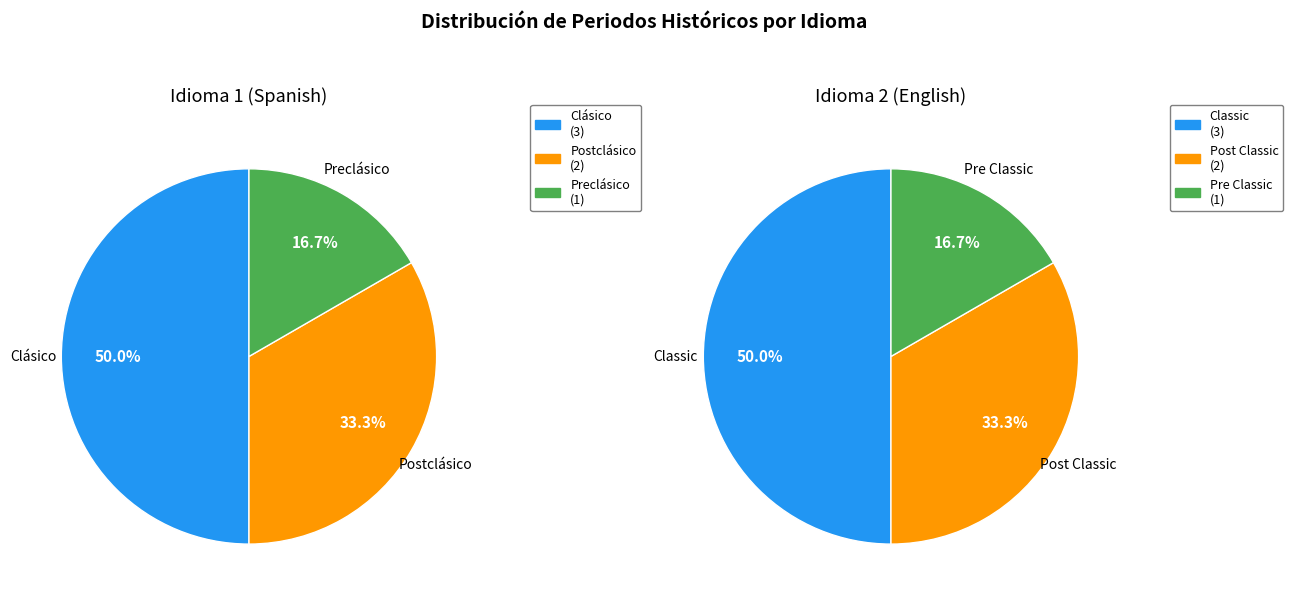

What is the change in value from Preclásico to Classic?

+2